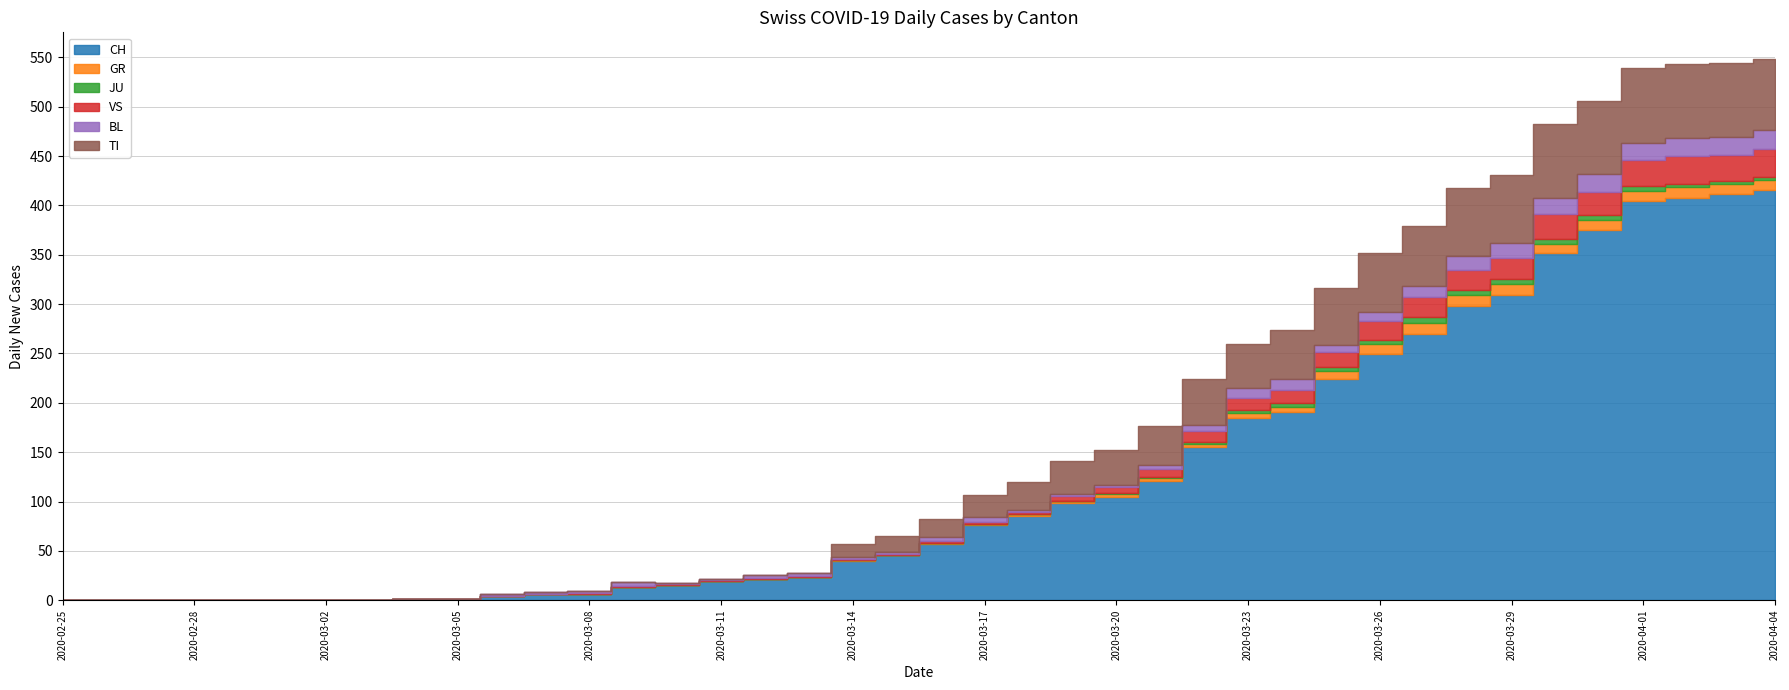

What is the total value across all series at 2020-04-04?

548